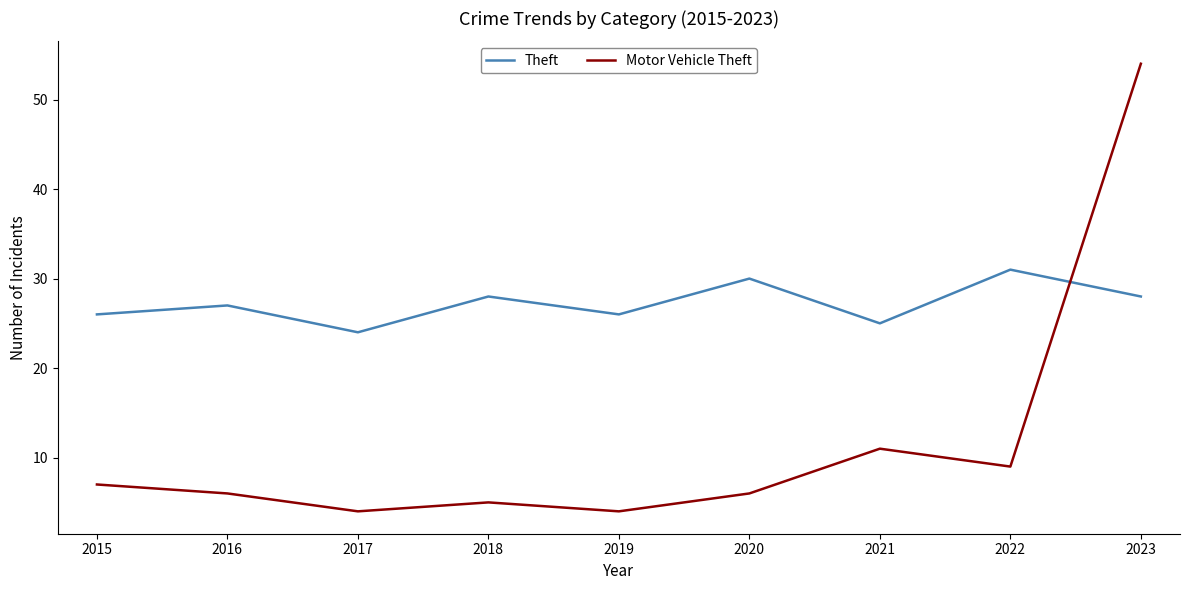

In Theft, how many points are lower than both neighbors (excluding endpoints)?

3